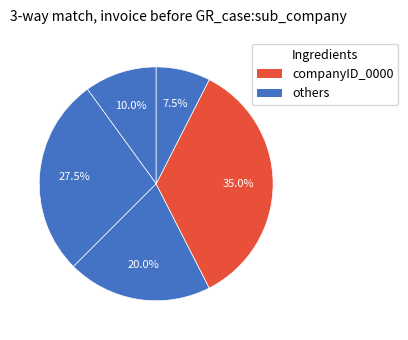

Count the number of slices in the pie.

5